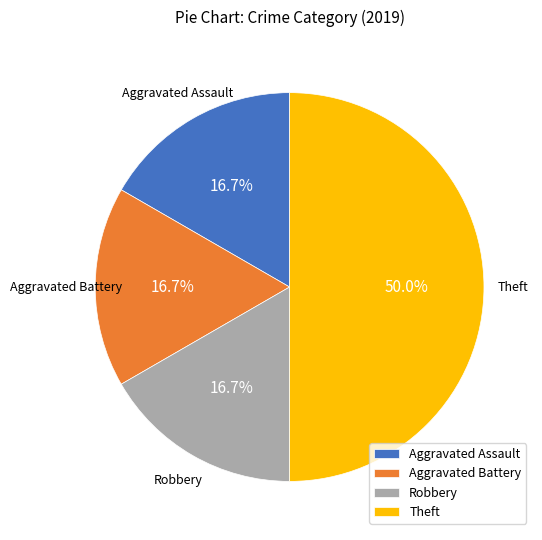

Approximately how many times larger is the value at Aggravated Assault compared to Robbery?

1.0